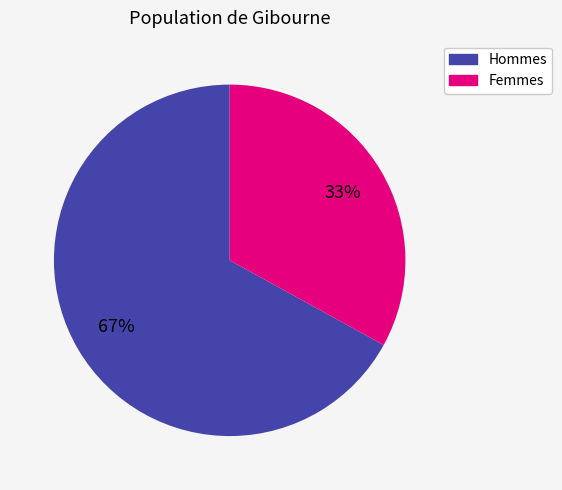

To the nearest percent, what is the average slice percentage?

50%